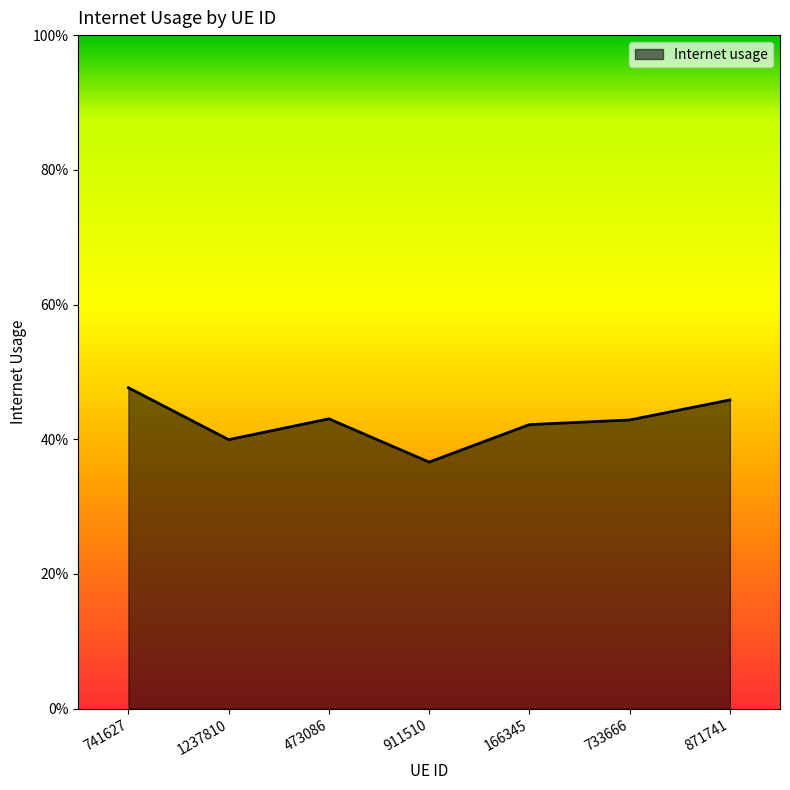

True or false: there are more than 2 points higher than both neighbors.

False